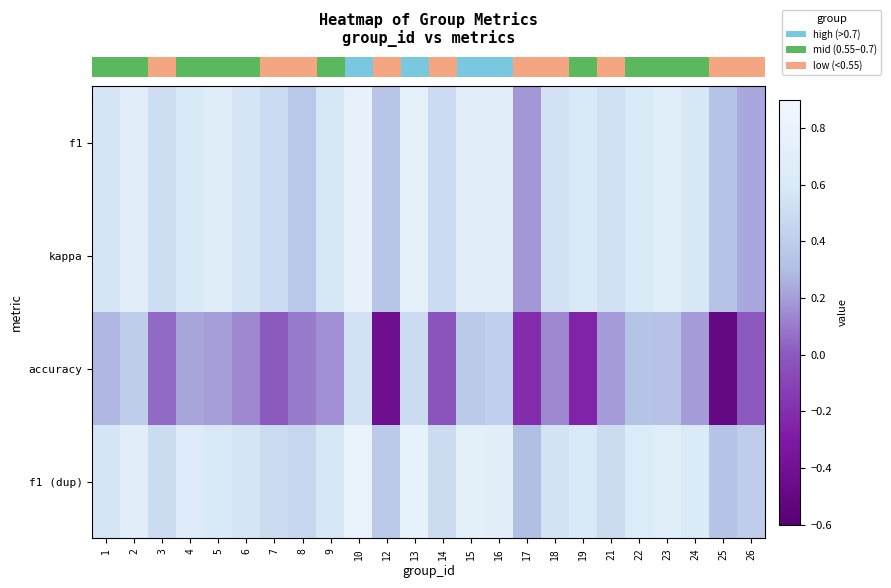

Between 10 and 23, which series saw the biggest shift?

row_2